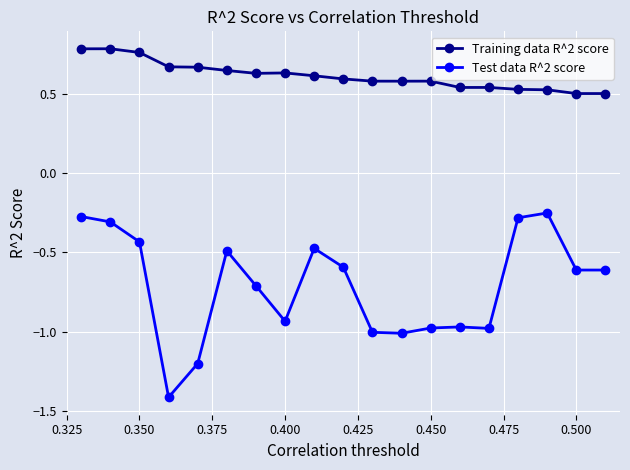

Rank the series by their average value, from lowest to highest.

Test data R^2 score, Training data R^2 score